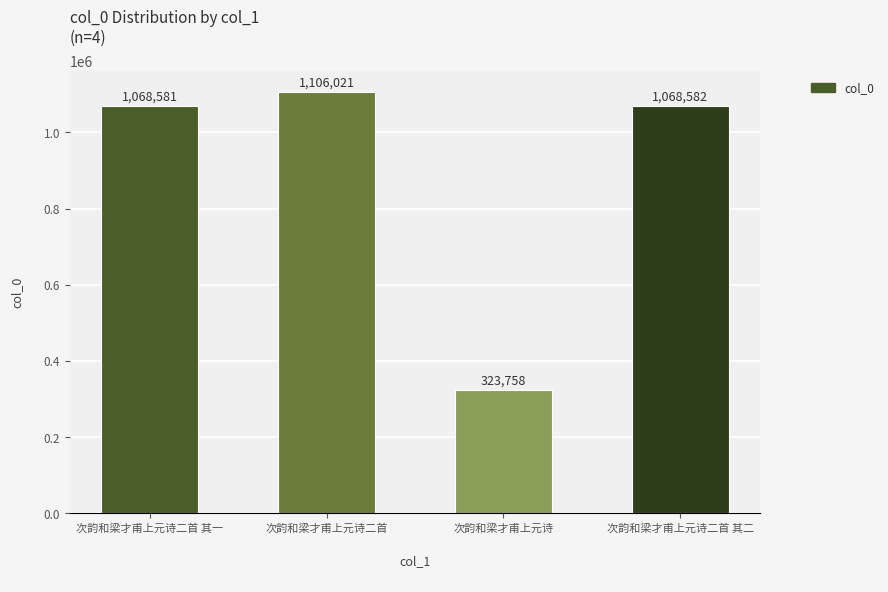

Reading left to right, transcribe all the data shown in this chart.

1068581	1106021	323758	1068582